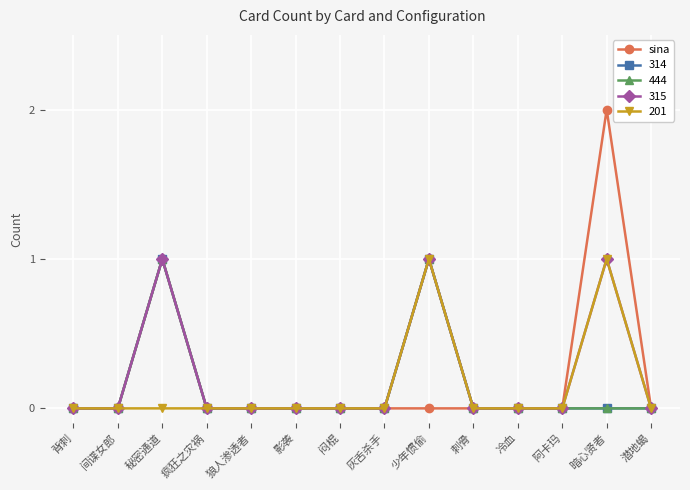

Is this an area chart (filled region under the line)?

No